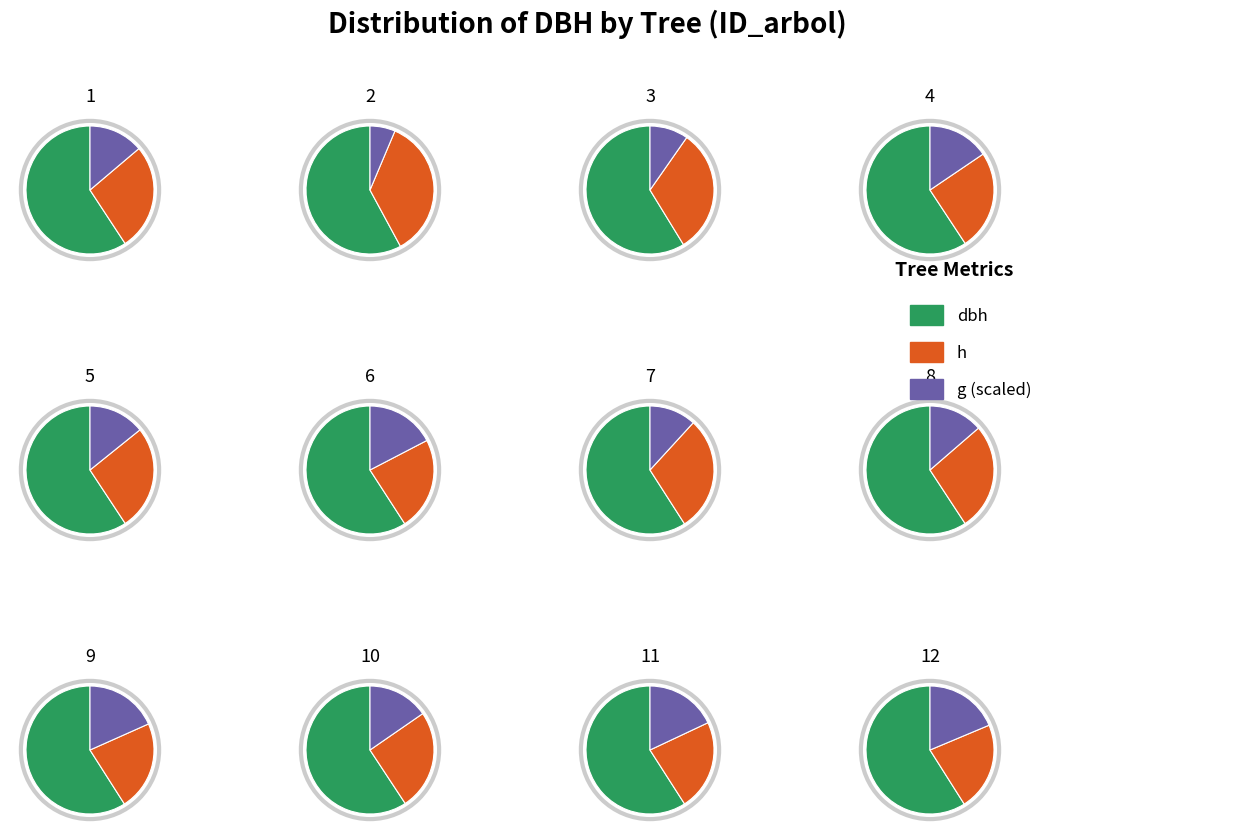

To the nearest percent, what is the combined percentage of 5 and 4?

18%